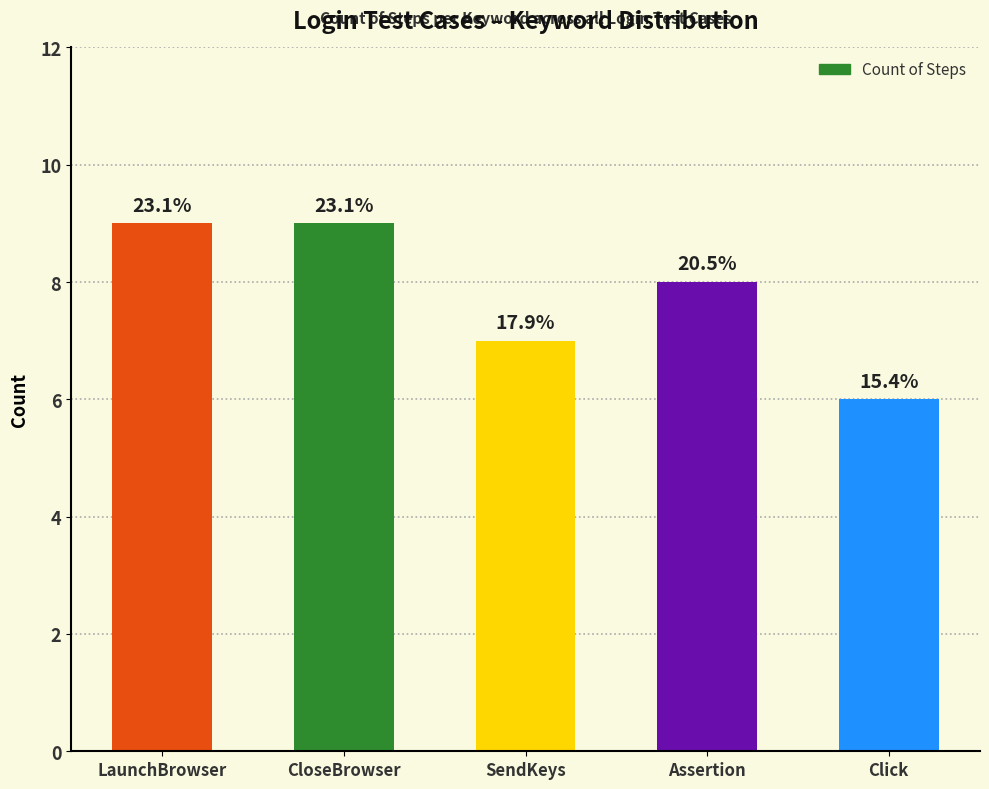

How many bars are there in total?

5